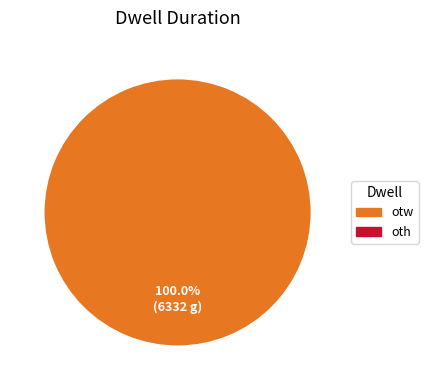

Is there a majority slice in this chart?

Yes